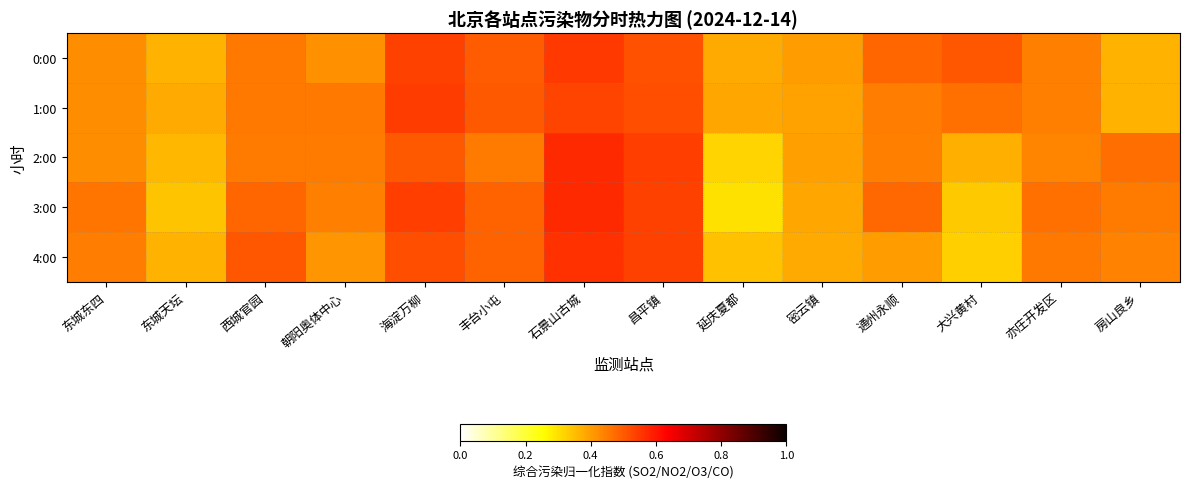

What is the minimum value shown in the chart?

0.3